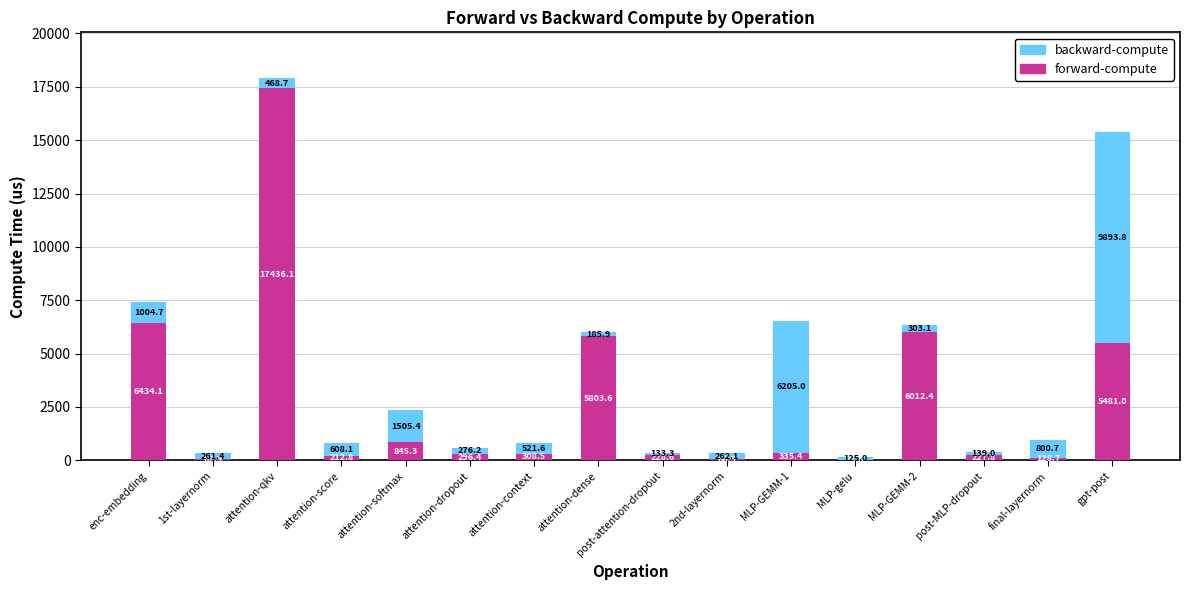

Count the number of categories in the chart.

16